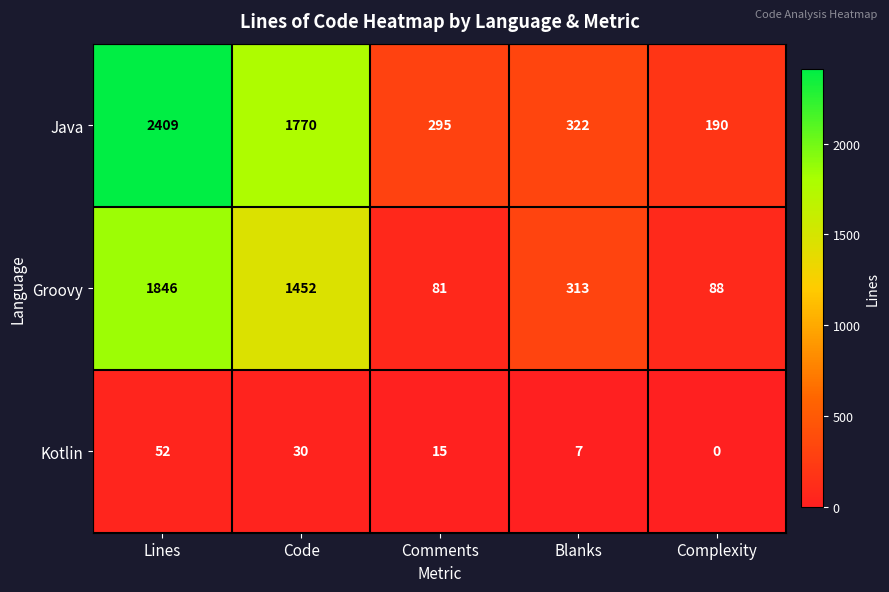

Reading right to left, transcribe all the data shown in this chart.

Java: 190	322	295	1770	2409
Groovy: 88	313	81	1452	1846
Kotlin: 0	7	15	30	52